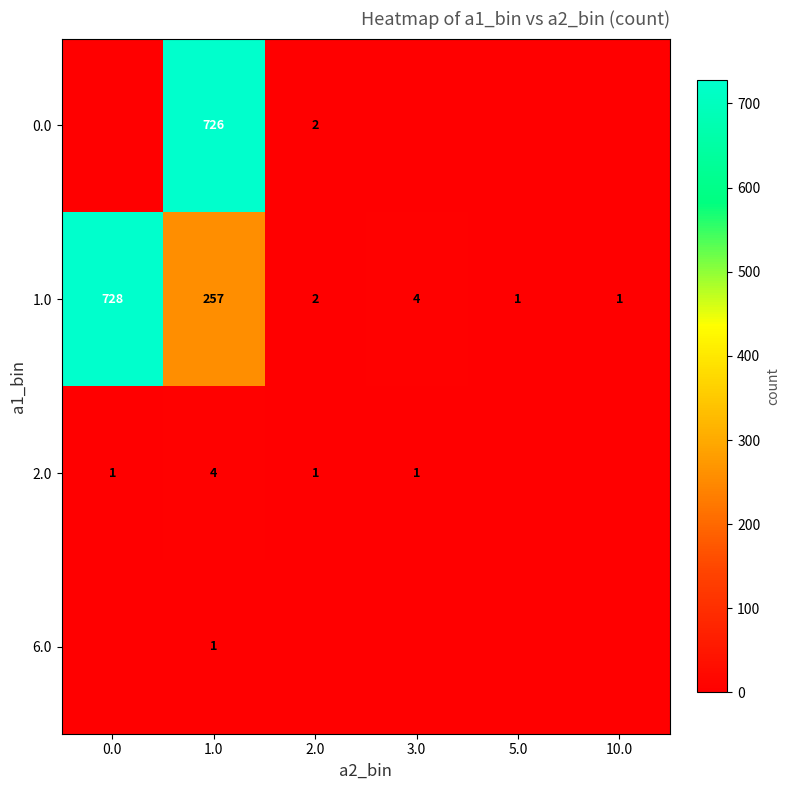

What is the average value of the 1.0 series?

166